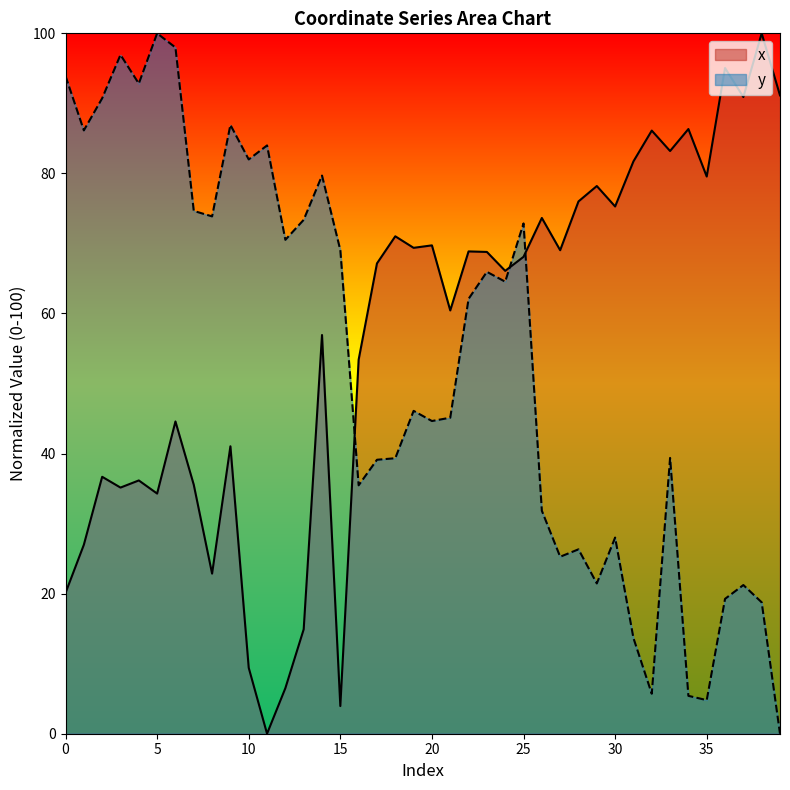

Where do y and x first cross each other?

15 and 16